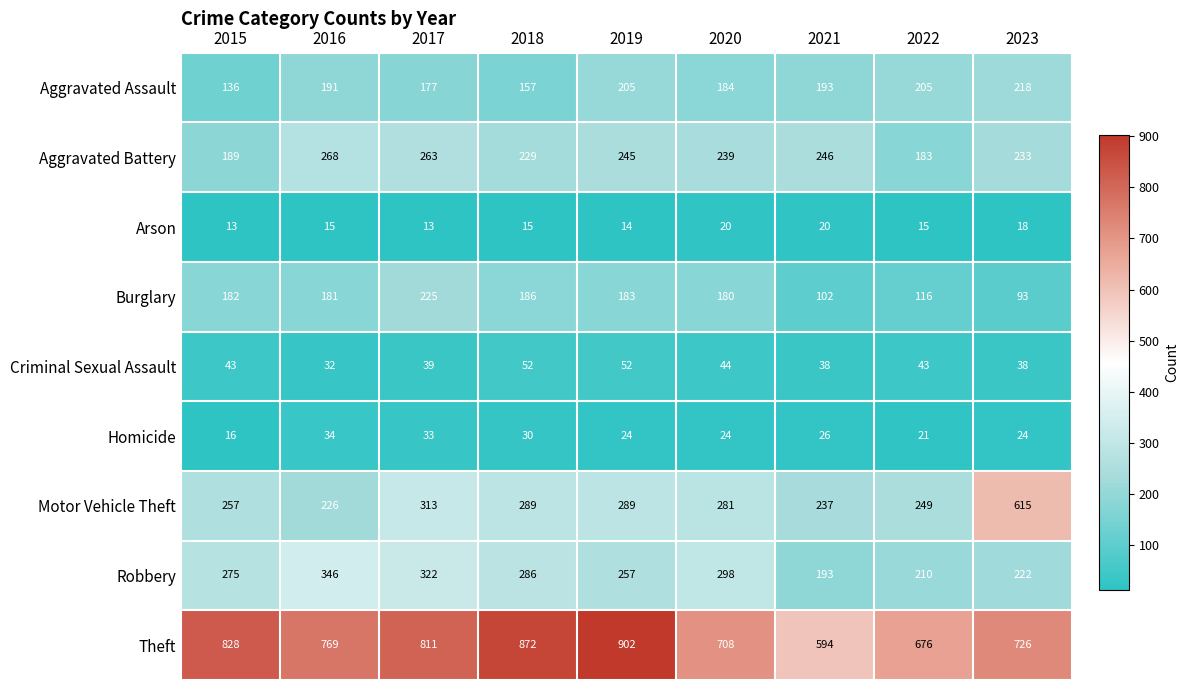

Which category has the lowest value in the Robbery series?

2021